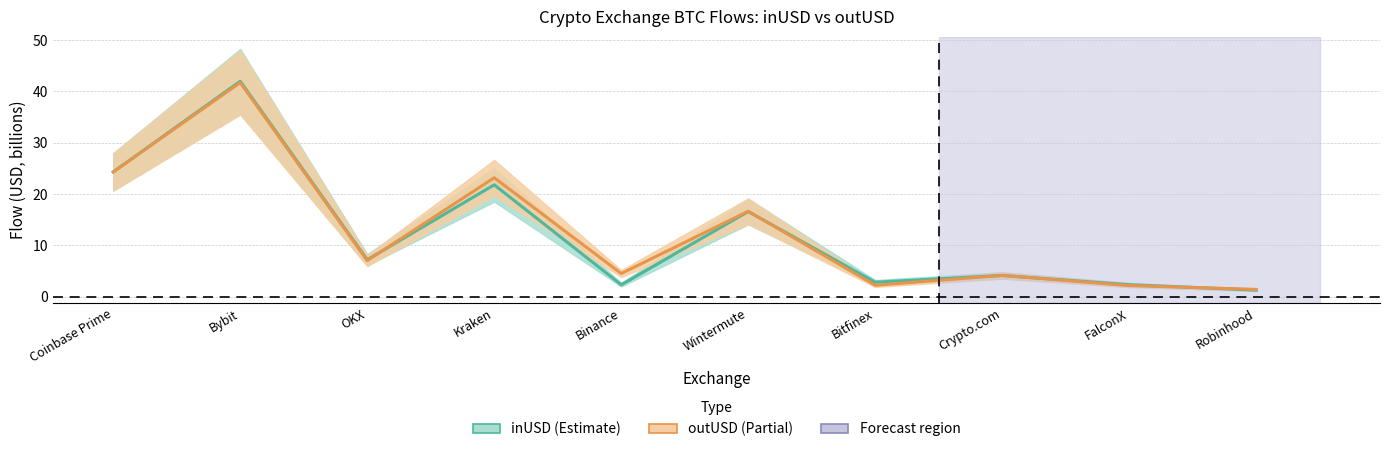

Is it true that outUSD equals 4.5 at Binance?

True